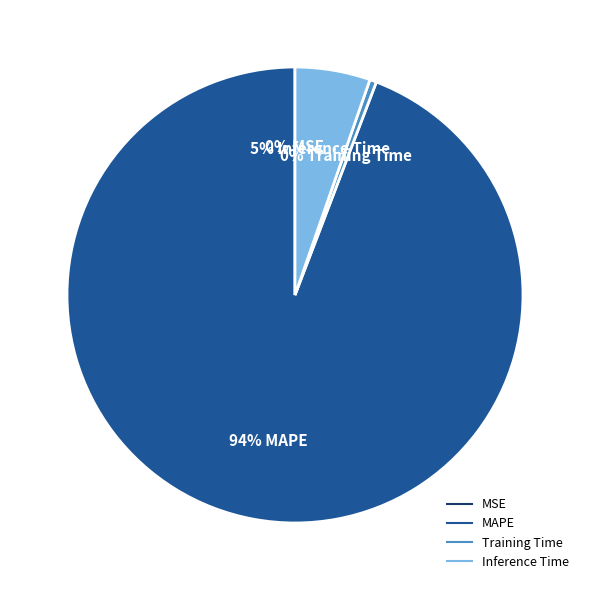

Does MAPE represent more than half of the total?

Yes